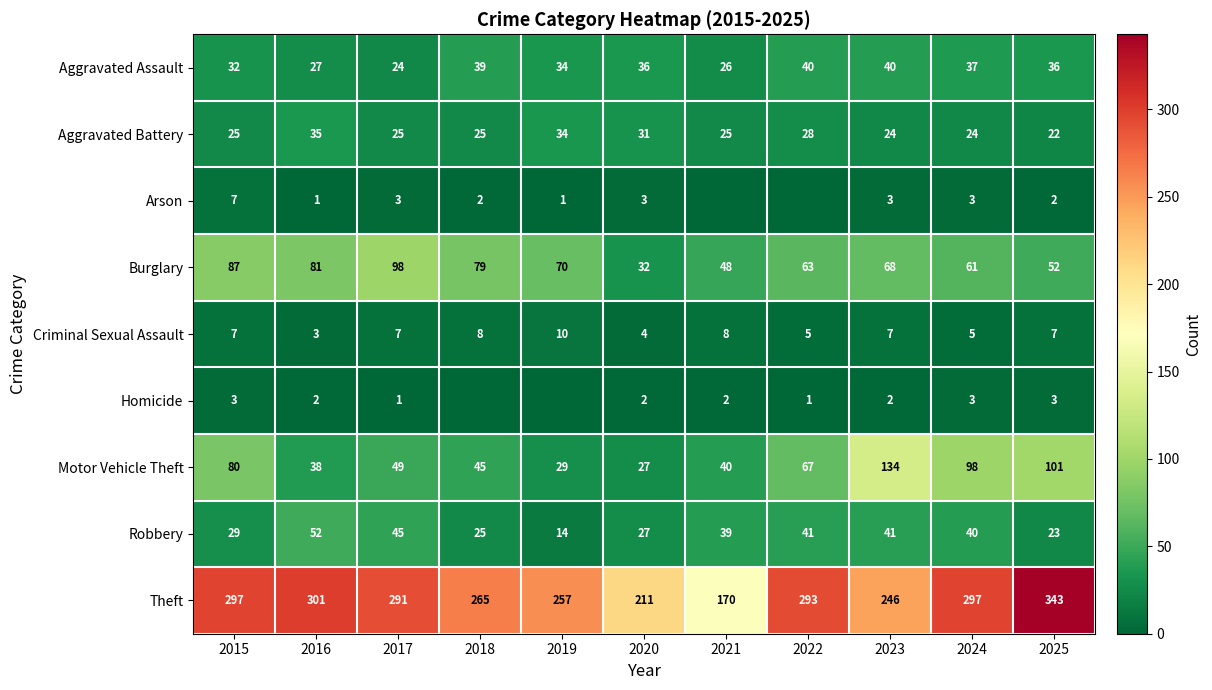

The value of Homicide at 2017 is 0. True or false?

False